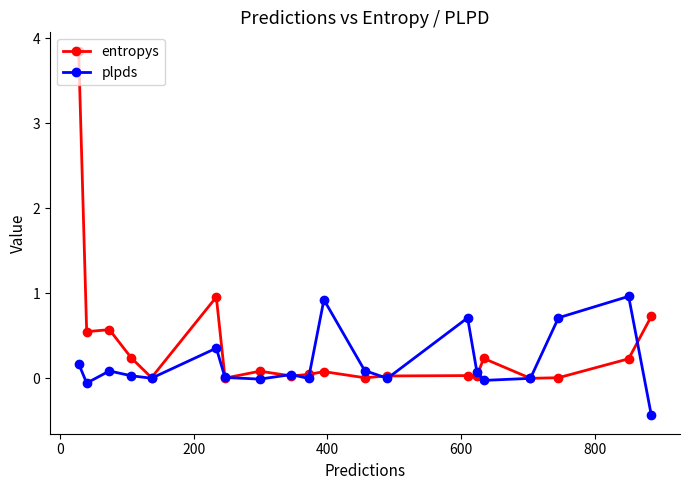

Which series has the largest total across all categories?

entropys